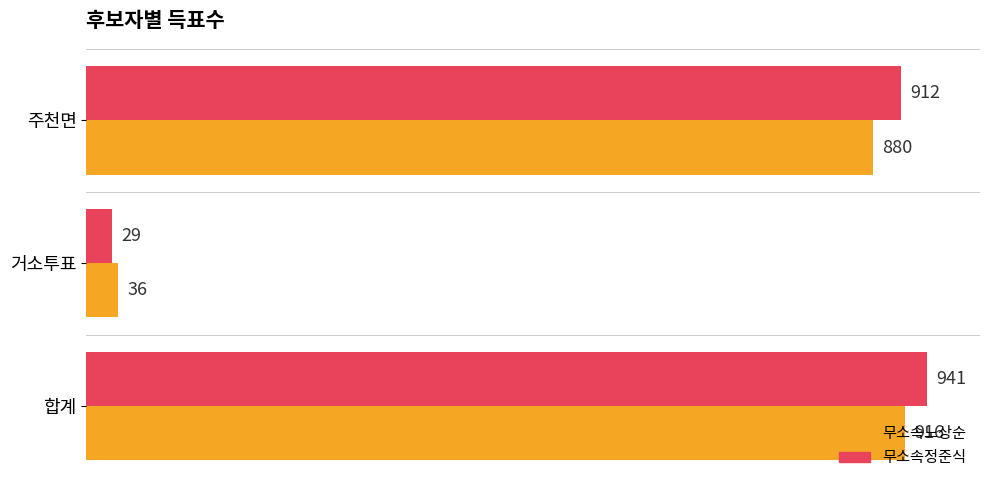

What is the minimum value shown in the chart?

29